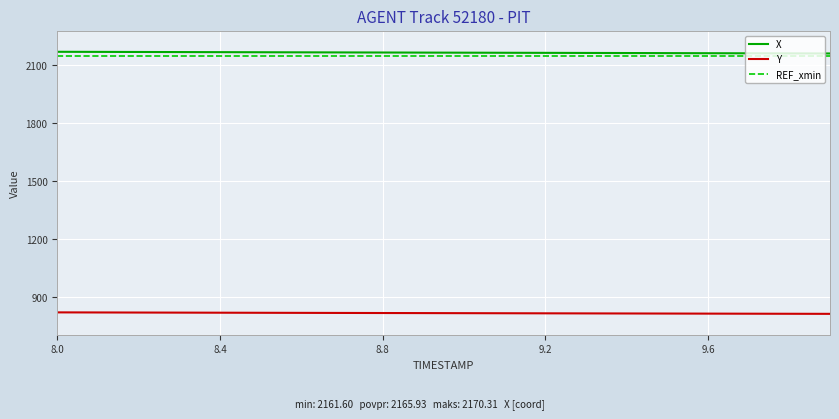

Reading right to left, list all the values displayed in this chart.

X: 2161.6	2162.1	2162.5	2163.0	2163.4	2163.9	2164.3	2164.8	2165.2	2165.7	2166.1	2166.6	2167.0	2167.5	2168.0	2168.4	2168.9	2169.4	2169.8	2170.3
Y: 813.3	813.7	814.1	814.5	814.8	815.2	815.6	816.0	816.4	816.8	817.2	817.6	818.0	818.4	818.8	819.2	819.6	820.1	820.5	820.9